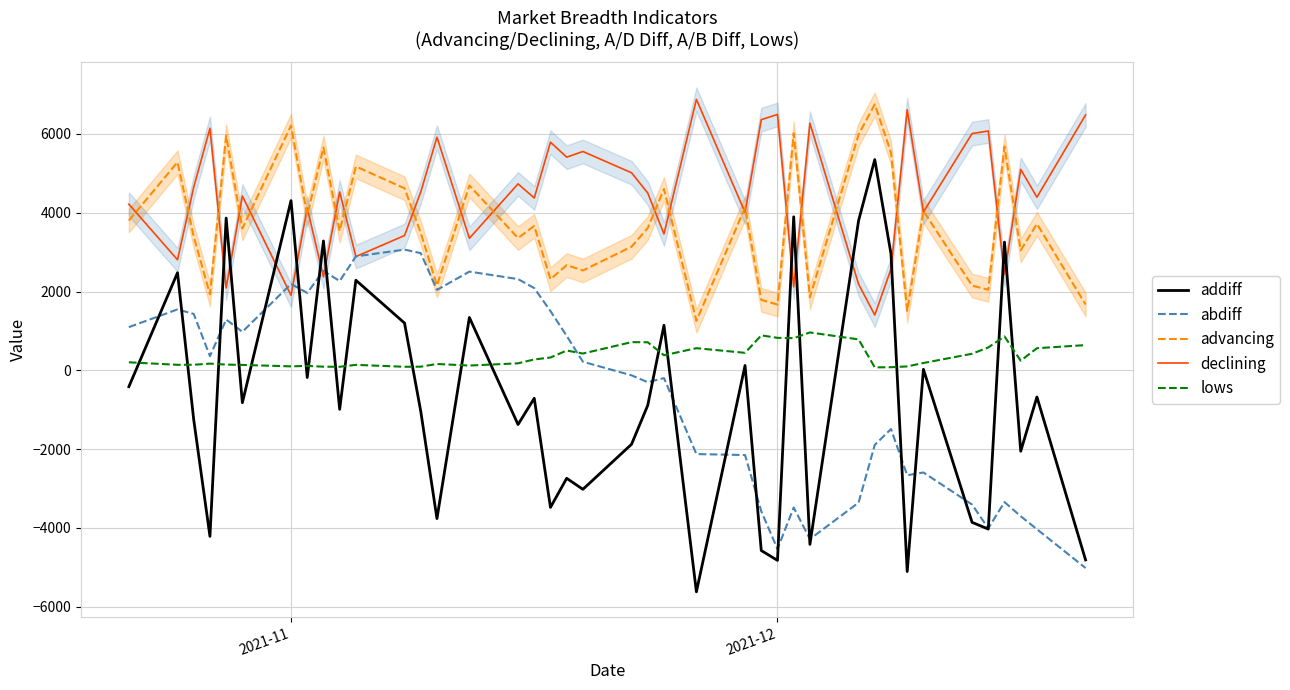

What is the highest value of the addiff series?

5347